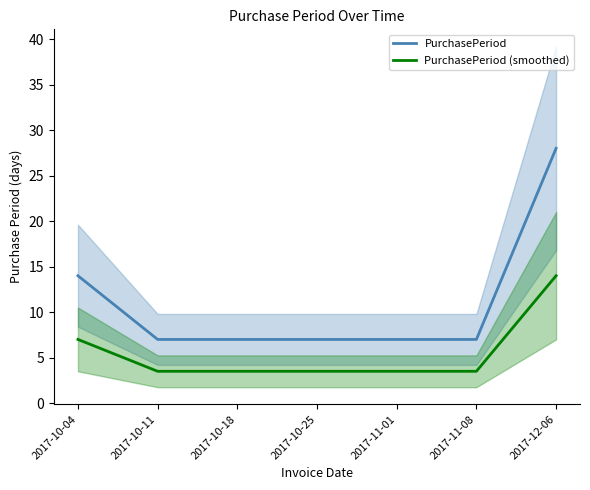

What is the value of the PurchasePeriod (smoothed) point at the 7th from the left?

14.0